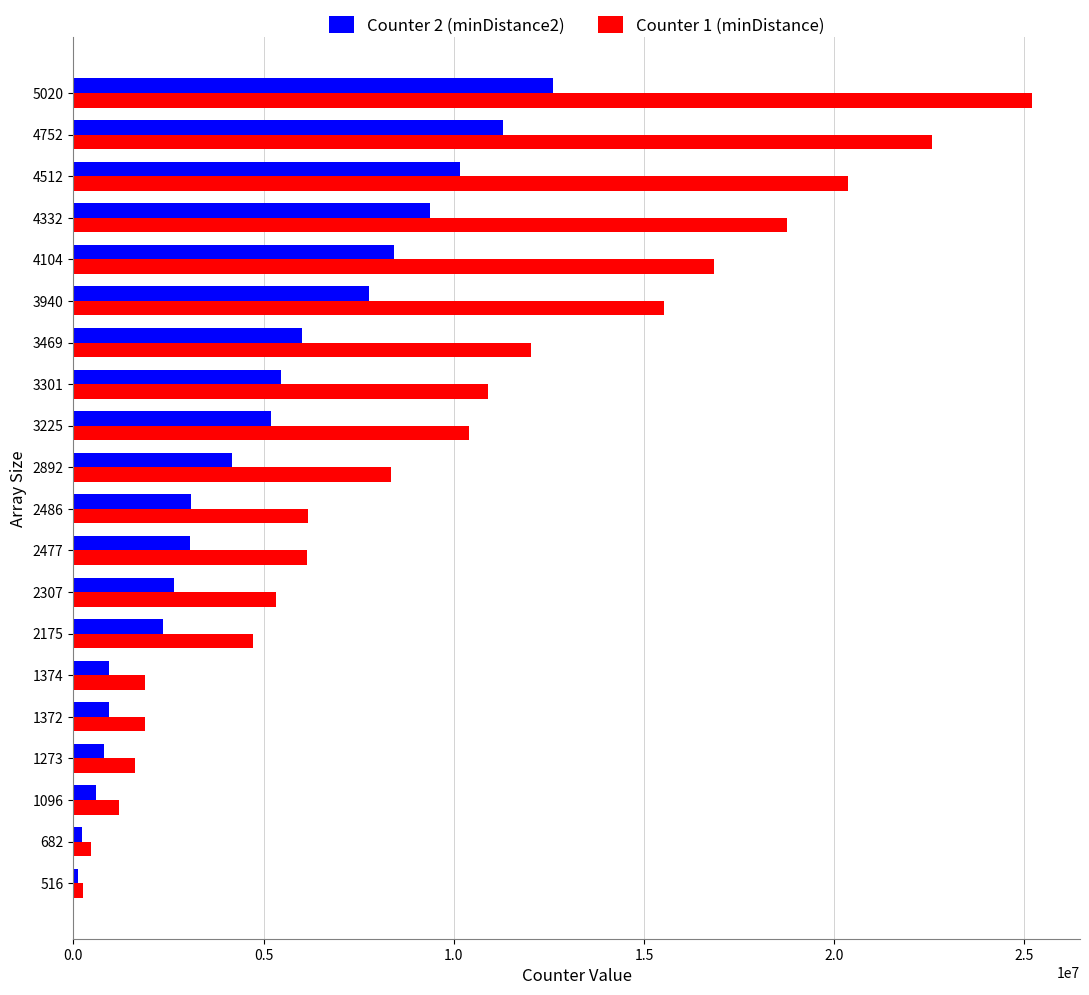

Which series has the widest spread of values?

Counter 1 (minDistance)